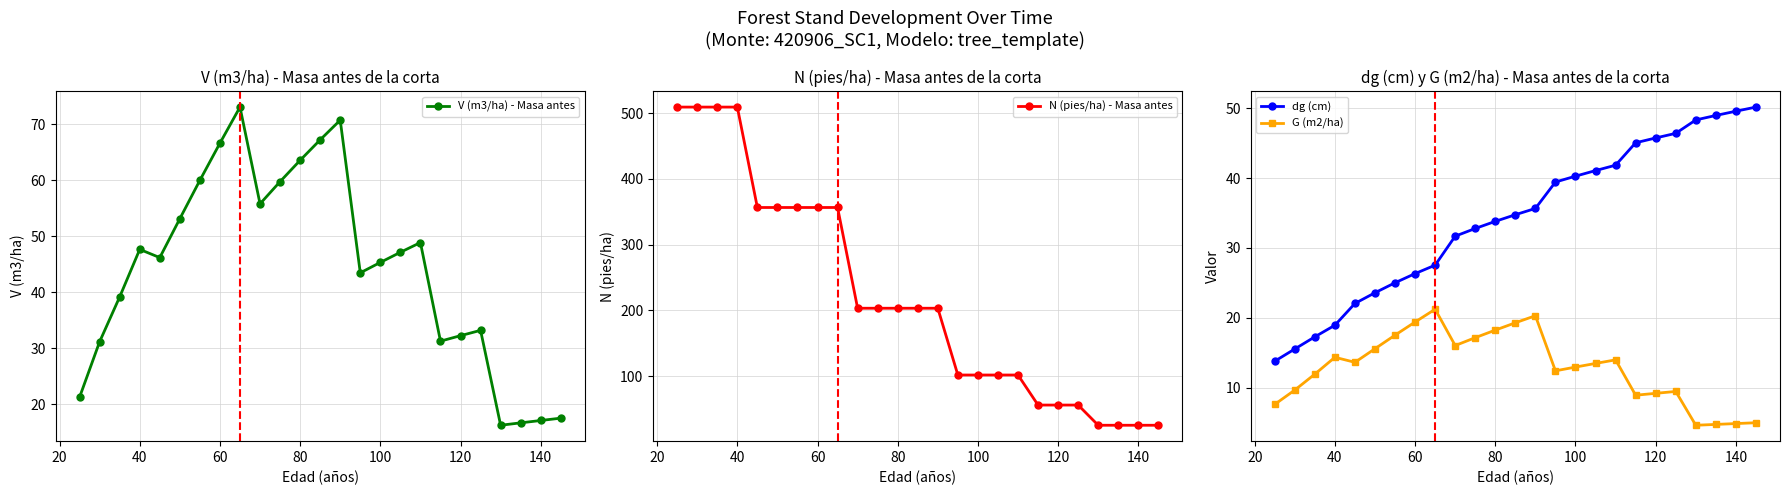

What is the average value of the dg (cm) series?

34.2